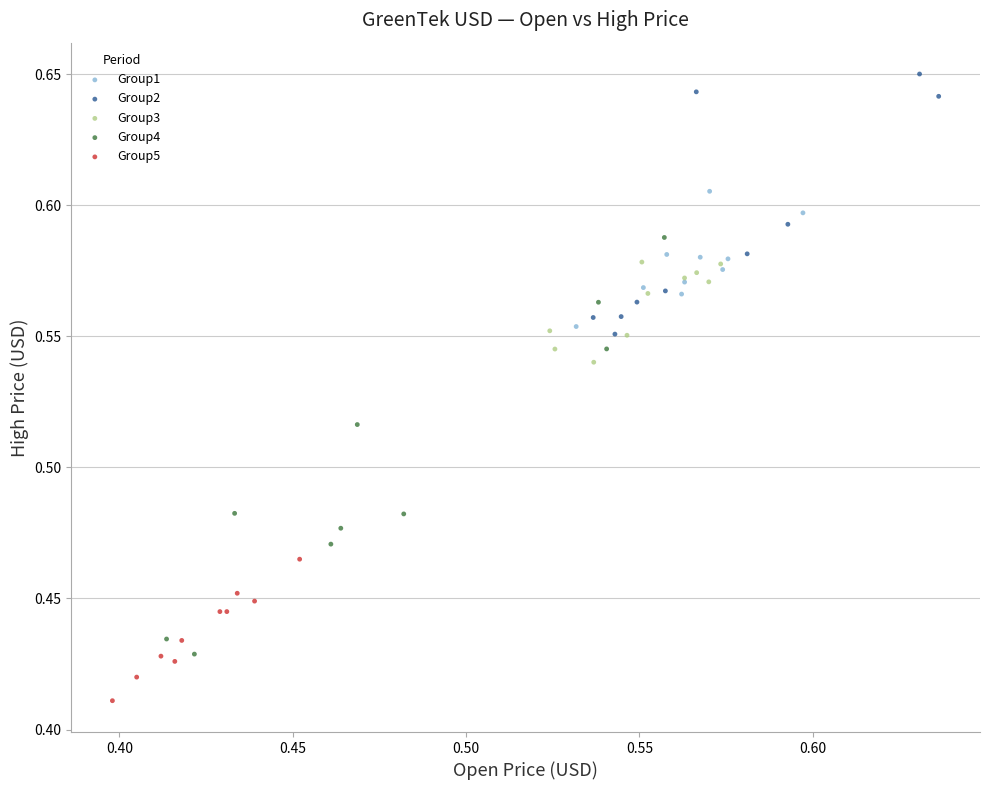

Which series contains the lowest Y value?

Group5